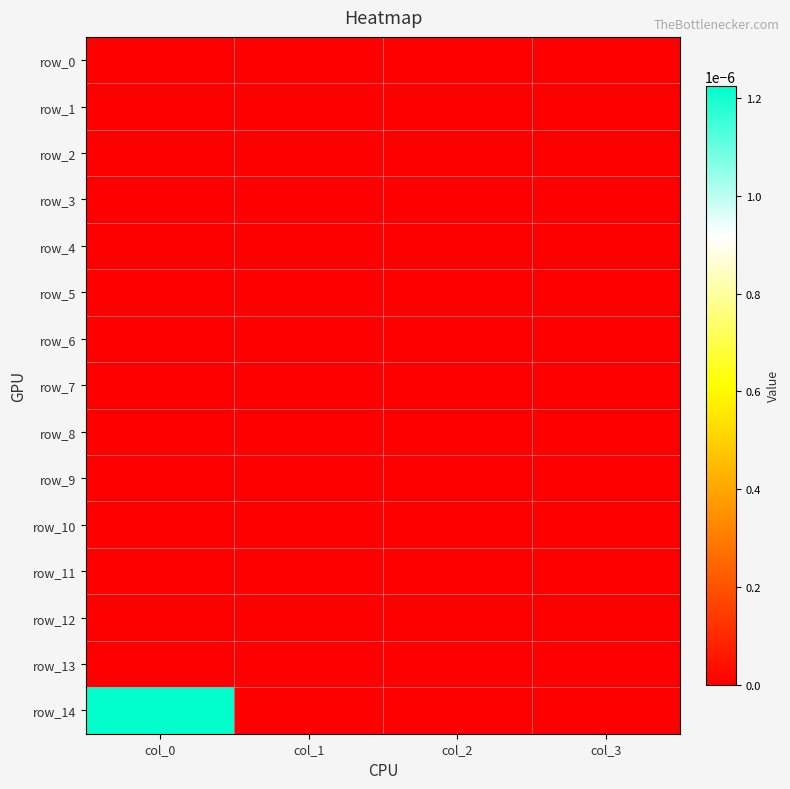

List the series in order of their peak value, highest first.

row_14, row_0, row_1, row_2, row_3, row_4, row_5, row_6, row_7, row_8, row_9, row_10, row_11, row_12, row_13